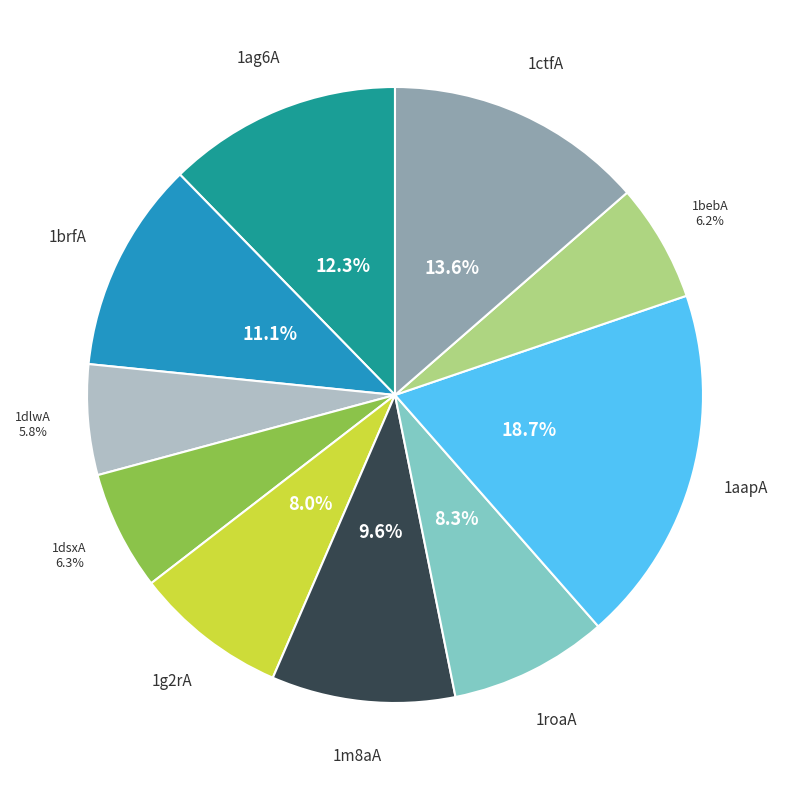

Is there a majority slice in this chart?

No